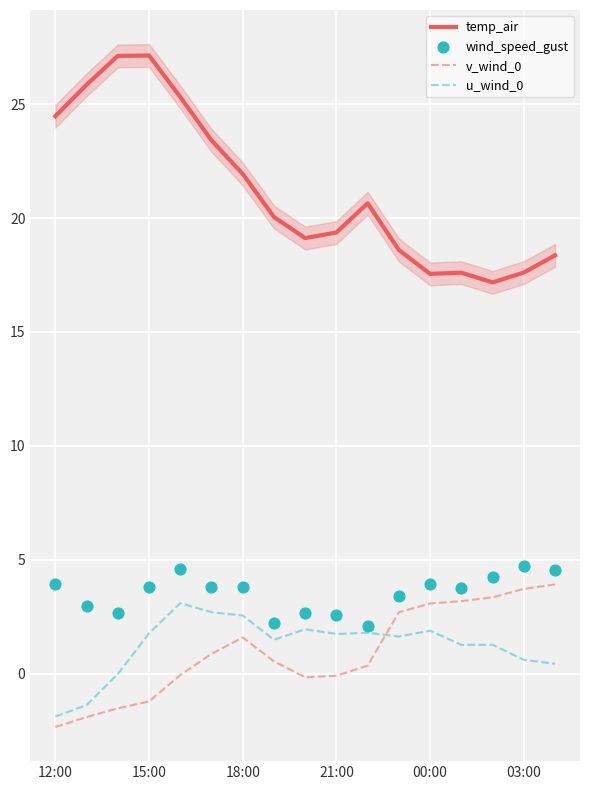

Which series reaches the maximum Y coordinate?

temp_air